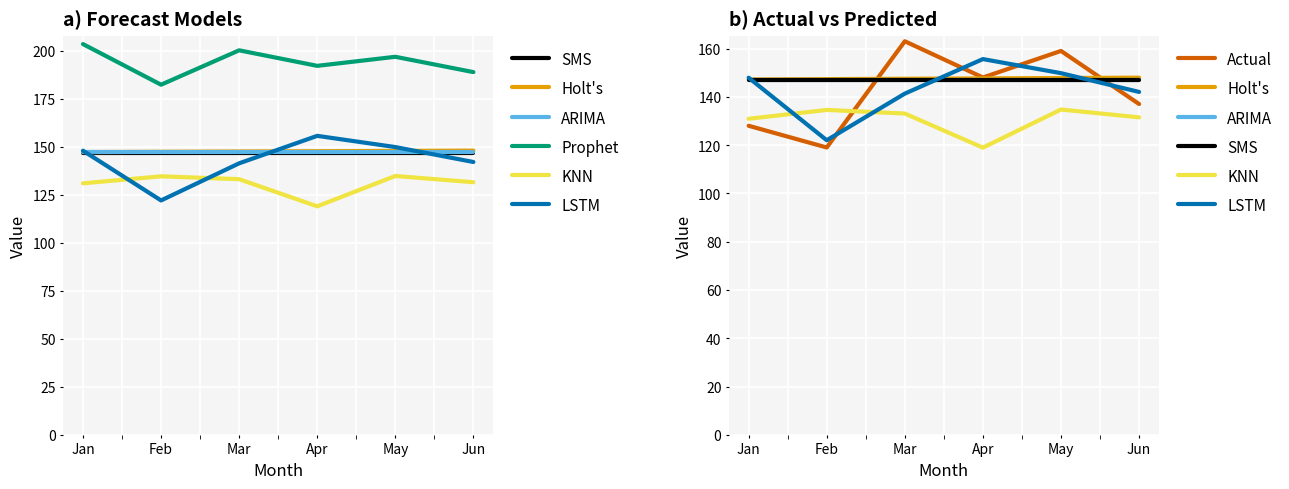

Rank the series at Mar from lowest to highest value.

KNN, LSTM, Holt's, Actual, Prophet